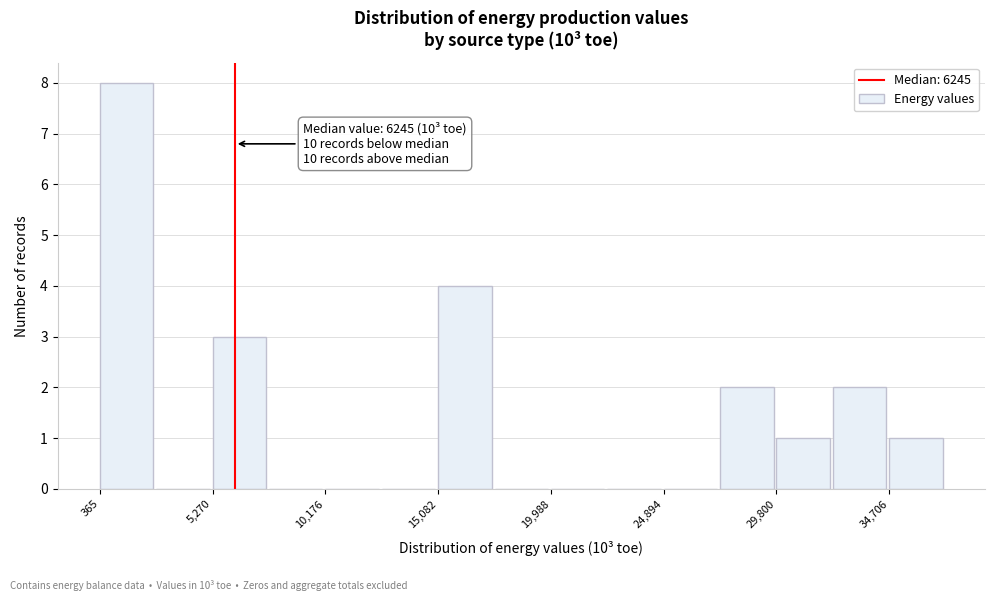

Over which range of the x-axis is the bar tallest?

500 to 3000